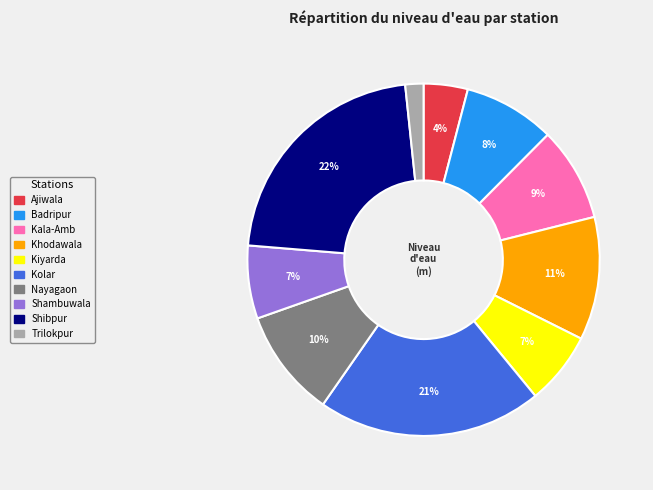

To the nearest percent, what portion does Shibpur represent?

22%